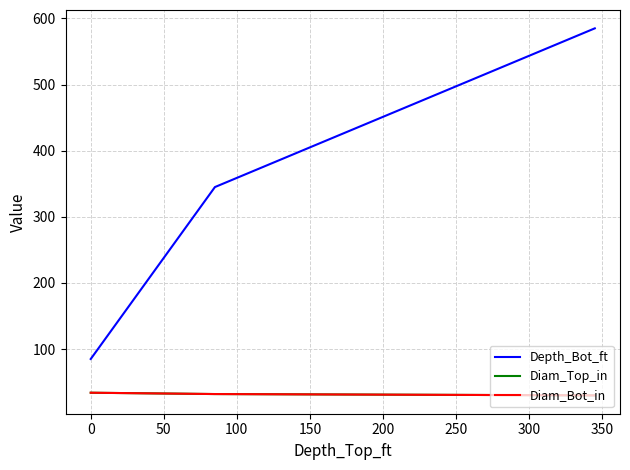

Does the chart display data point markers on the line(s)?

No